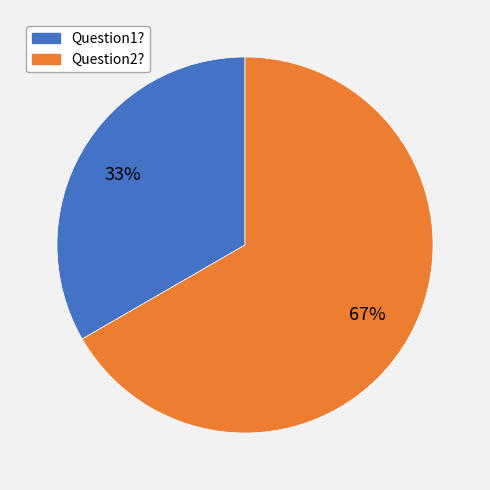

What percentage is the Question1? slice, to the nearest percent?

33%